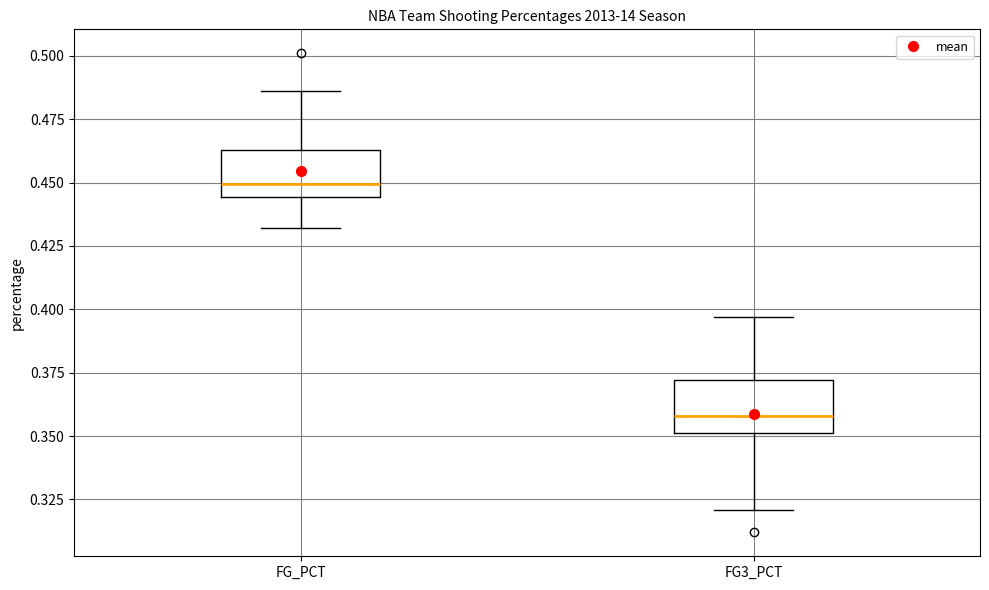

Where does the lower whisker of the box for FG3_PCT end on the y-axis? The values are not printed on the chart, so give them approximately, as read against the axis.

0.320